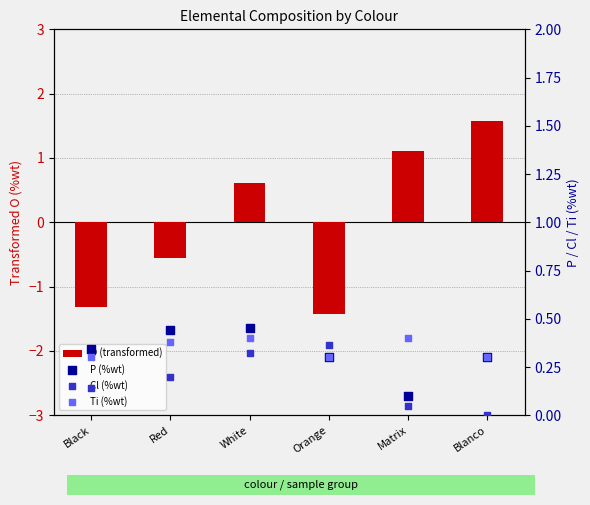

What is the total value across all series at Black?

-0.5